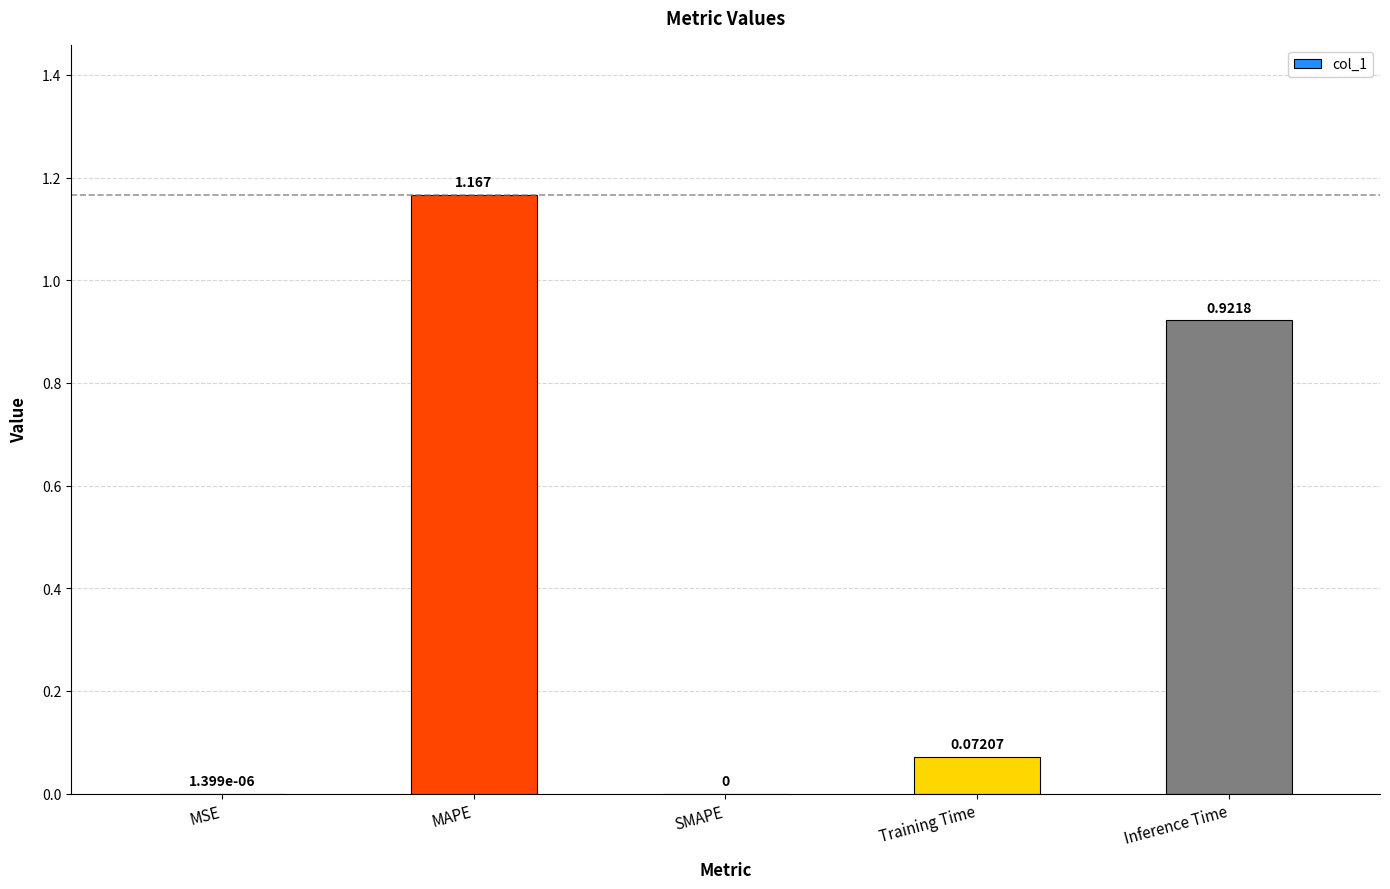

Between Training Time and Inference Time, which is larger?

Inference Time